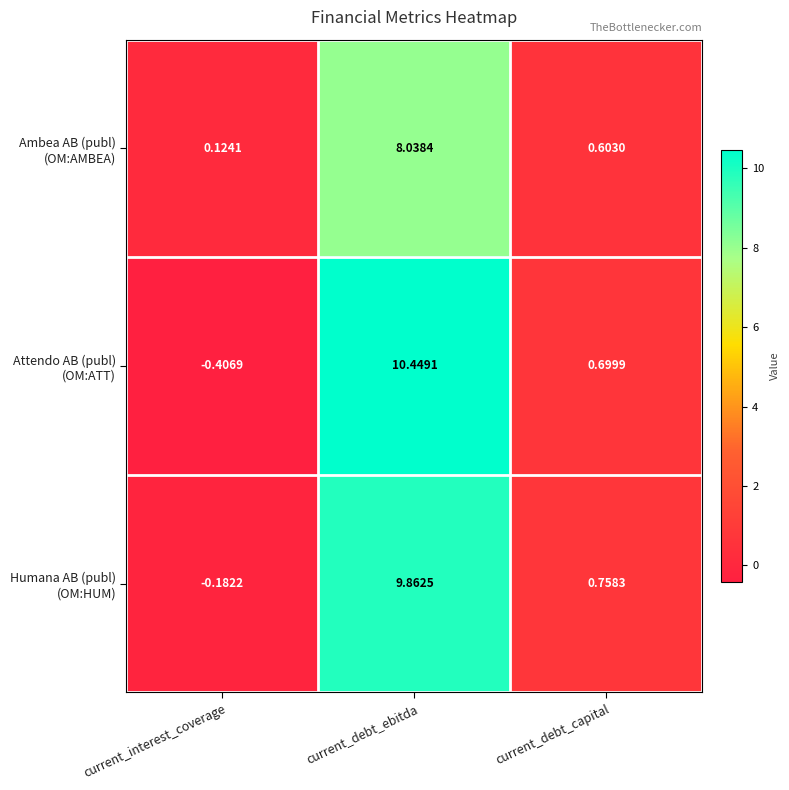

At which category does the chart reach its minimum across all series?

current_interest_coverage